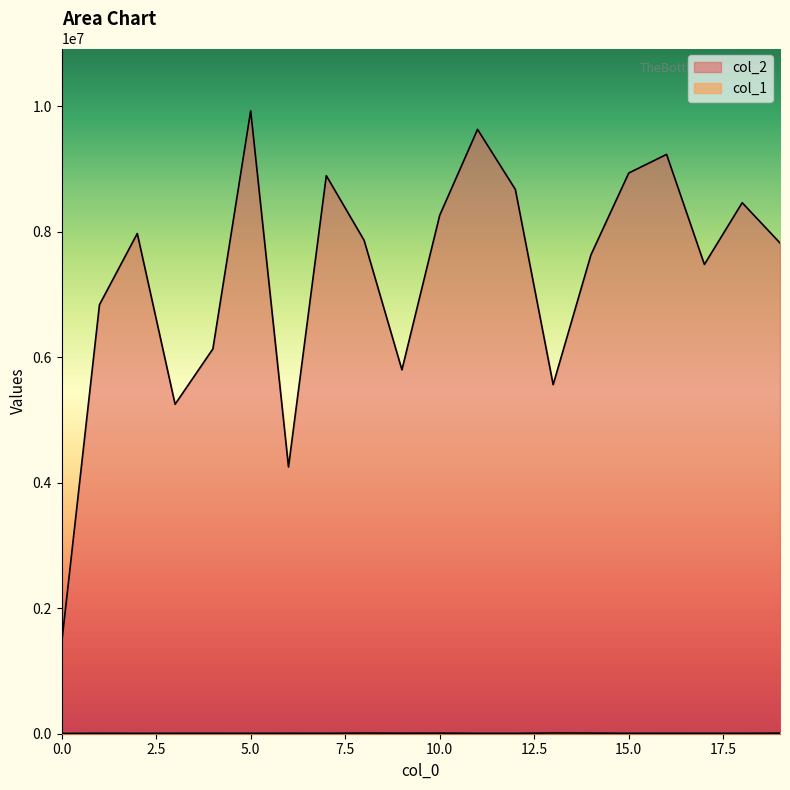

What is the value of the col_1 point at the 1st from the left?

4816